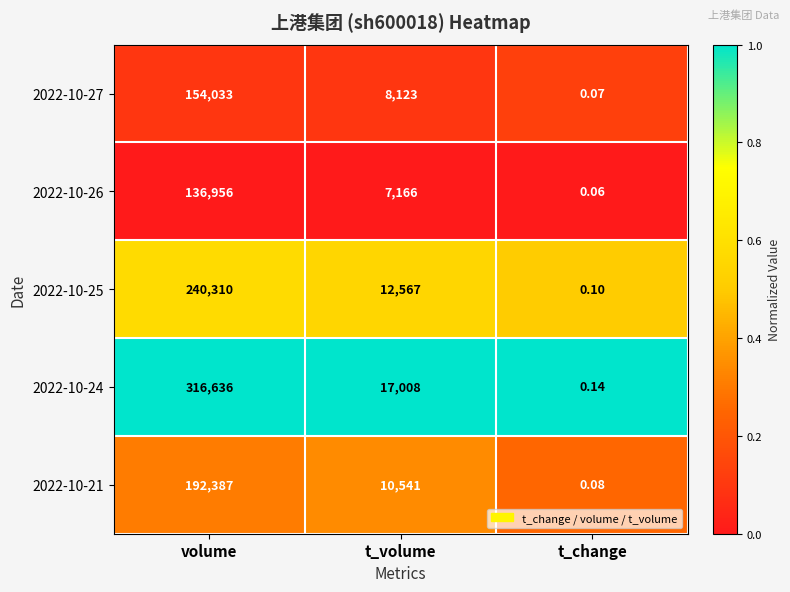

Is the value of 2022-10-25 at t_change greater than the value of 2022-10-24 at volume?

No